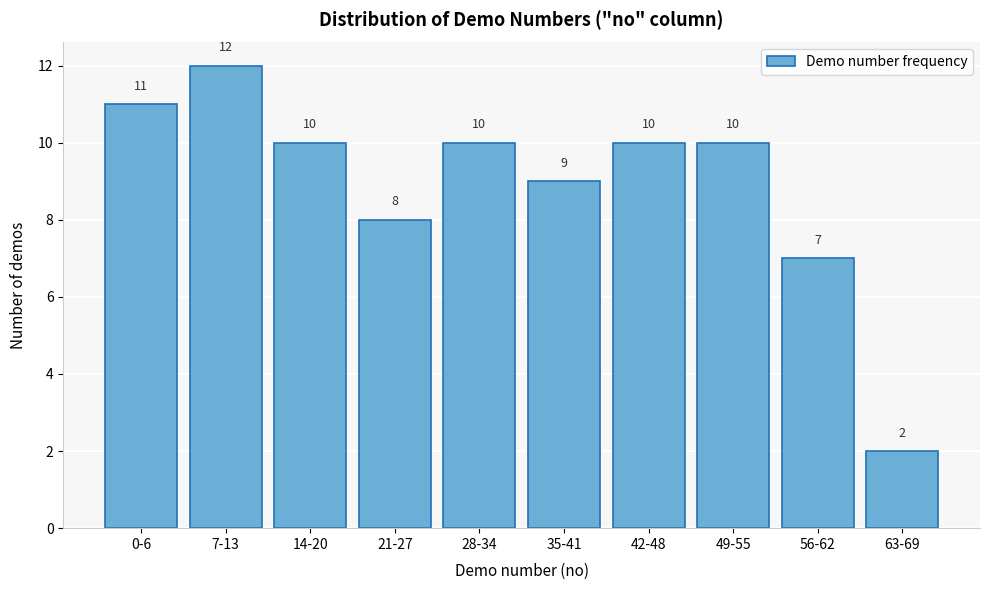

Reading left to right, transcribe all the data shown in this chart.

11	12	10	8	10	9	10	10	7	2